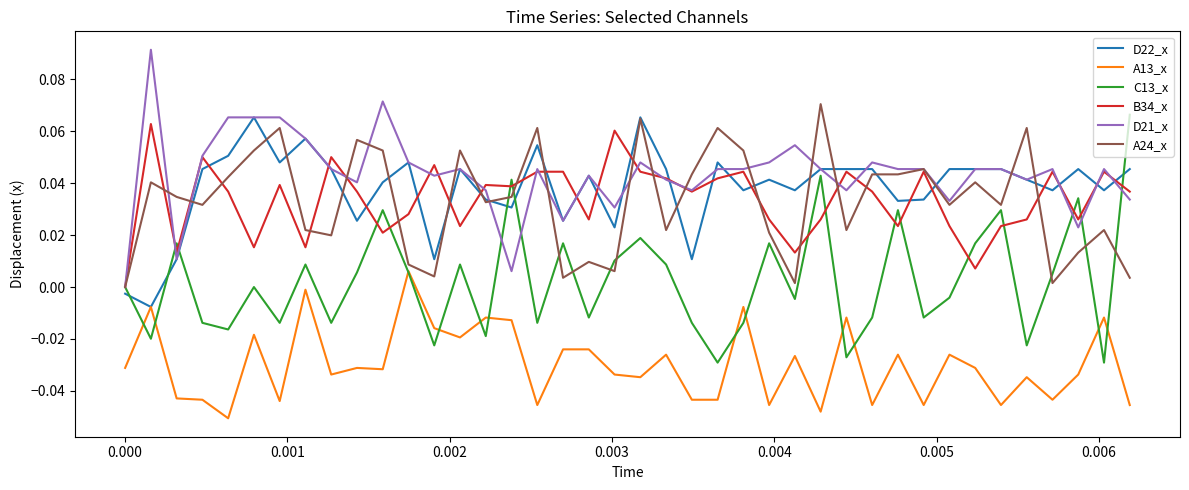

Which series has the widest spread of values?

C13_x